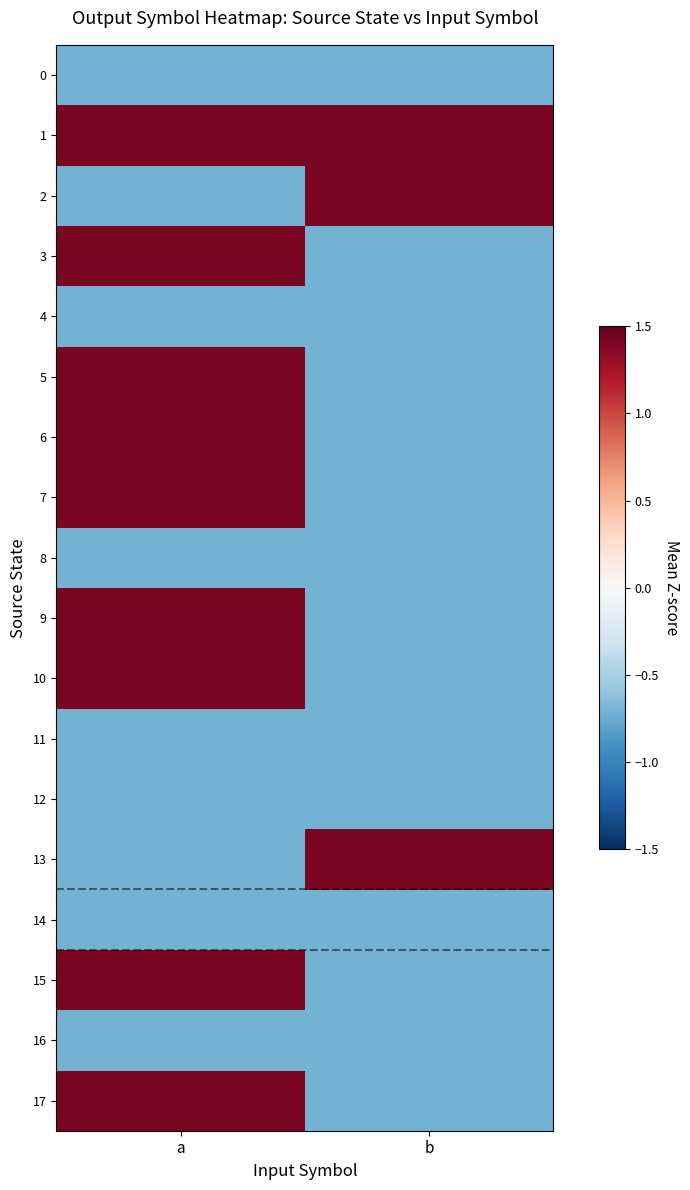

Reading left to right, what are all the values shown in this chart?

0: a=-0.7	b=-0.7
1: a=1.4	b=1.4
2: a=-0.7	b=1.4
3: a=1.4	b=-0.7
4: a=-0.7	b=-0.7
5: a=1.4	b=-0.7
6: a=1.4	b=-0.7
7: a=1.4	b=-0.7
8: a=-0.7	b=-0.7
9: a=1.4	b=-0.7
10: a=1.4	b=-0.7
11: a=-0.7	b=-0.7
12: a=-0.7	b=-0.7
13: a=-0.7	b=1.4
14: a=-0.7	b=-0.7
15: a=1.4	b=-0.7
16: a=-0.7	b=-0.7
17: a=1.4	b=-0.7